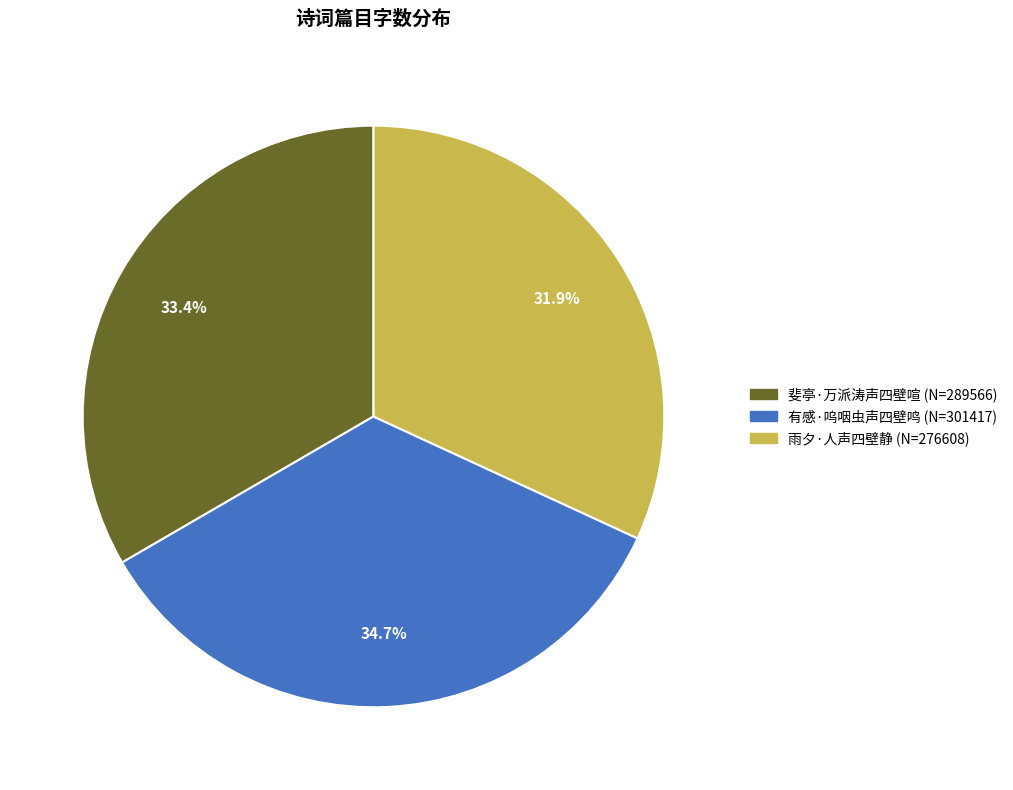

How many segments does this pie chart have?

3